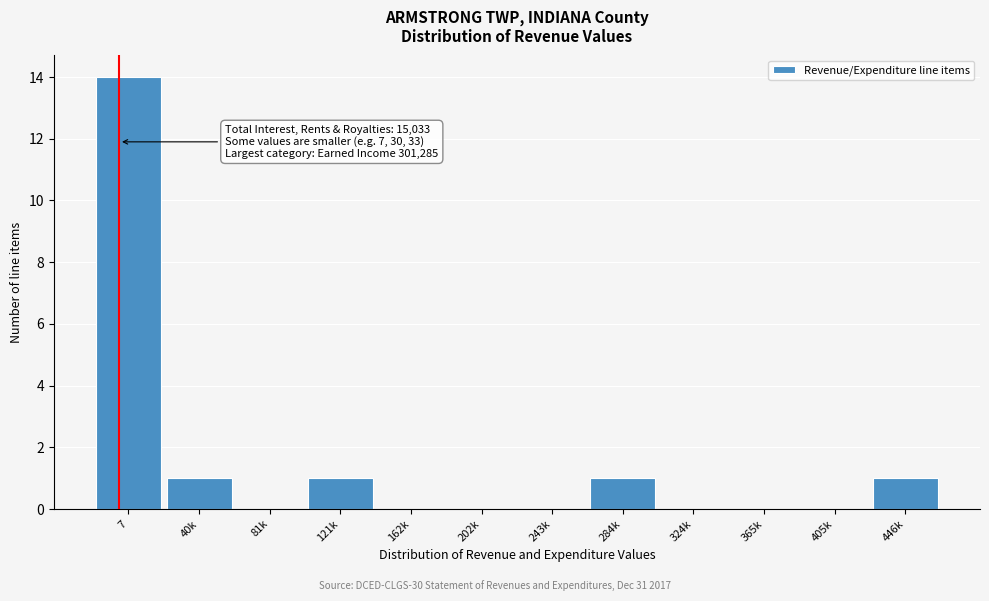

Reading left to right, what are all the values shown in this chart?

7=14	40k=1	81k=0	121k=1	162k=0	202k=0	243k=0	284k=1	324k=0	365k=0	405k=0	446k=1